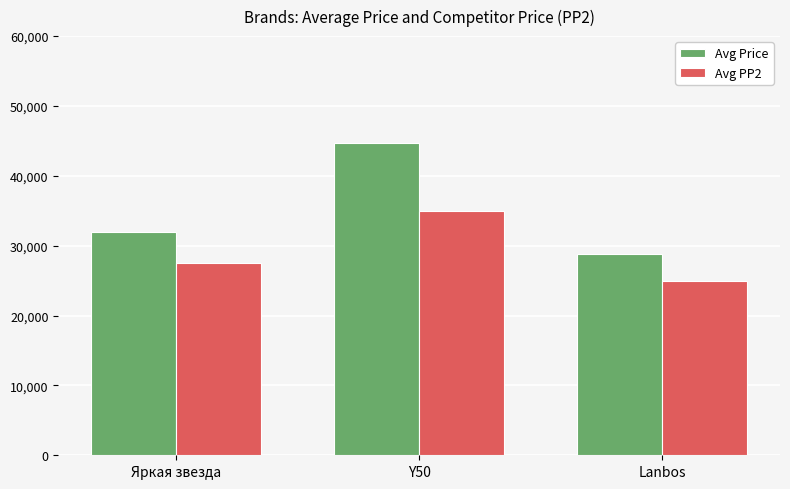

Rank the series by their average value, from highest to lowest.

Avg Price, Avg PP2